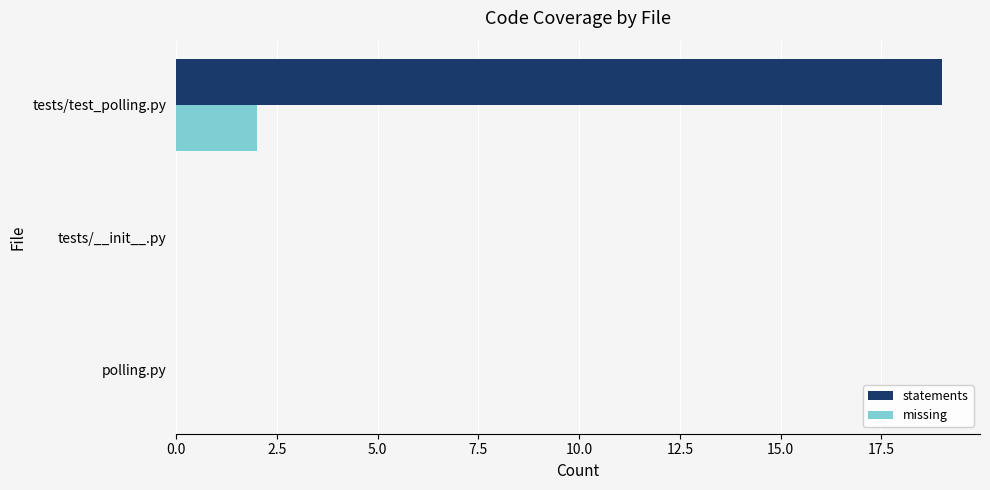

Which series changed the most between polling.py and tests/test_polling.py?

statements